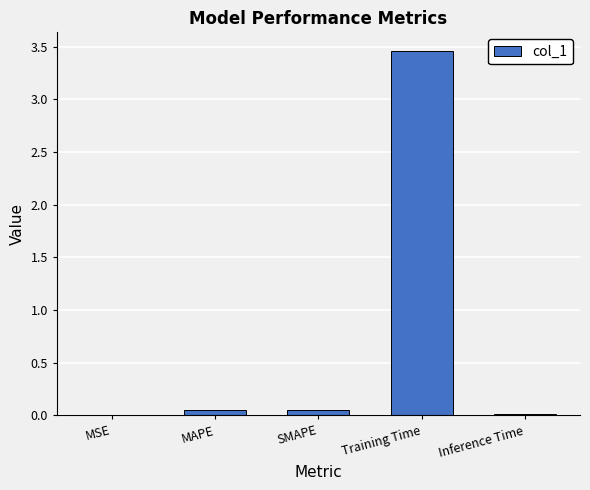

What is the greatest value displayed?

3.5